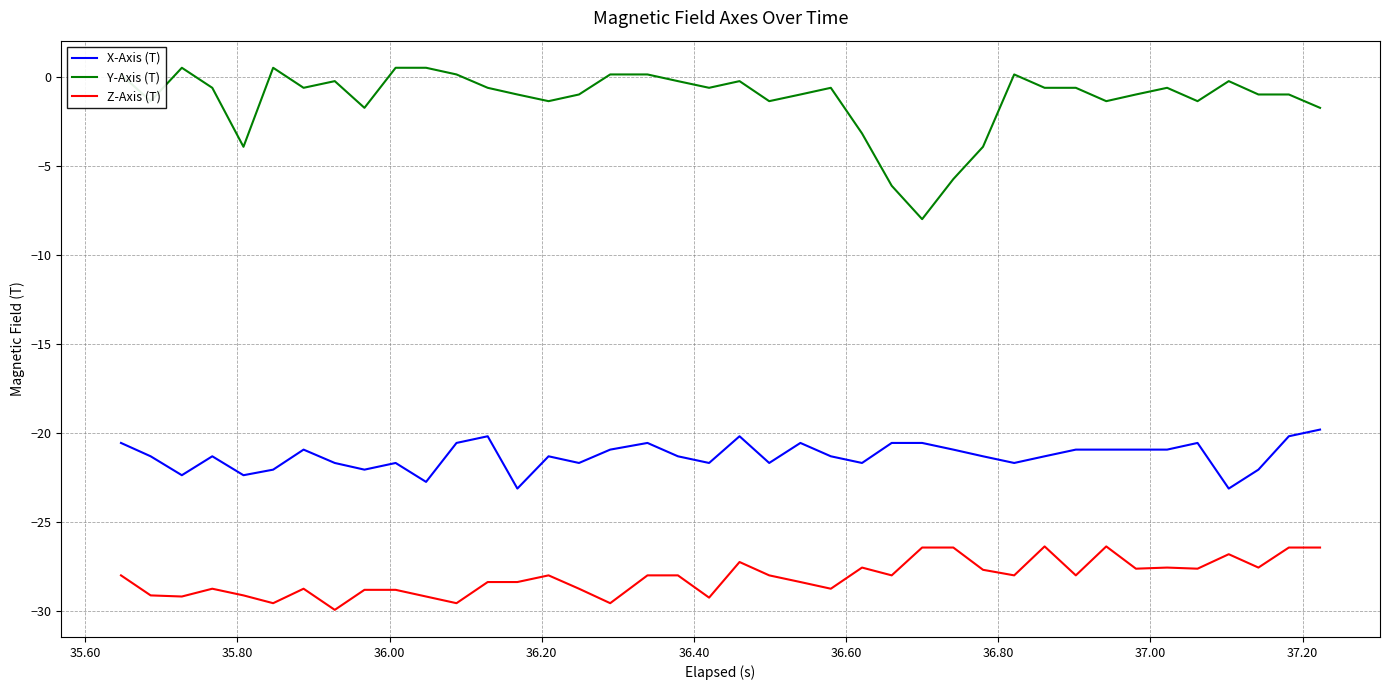

True or false: Y-Axis (T) and X-Axis (T) intersect in this chart.

False